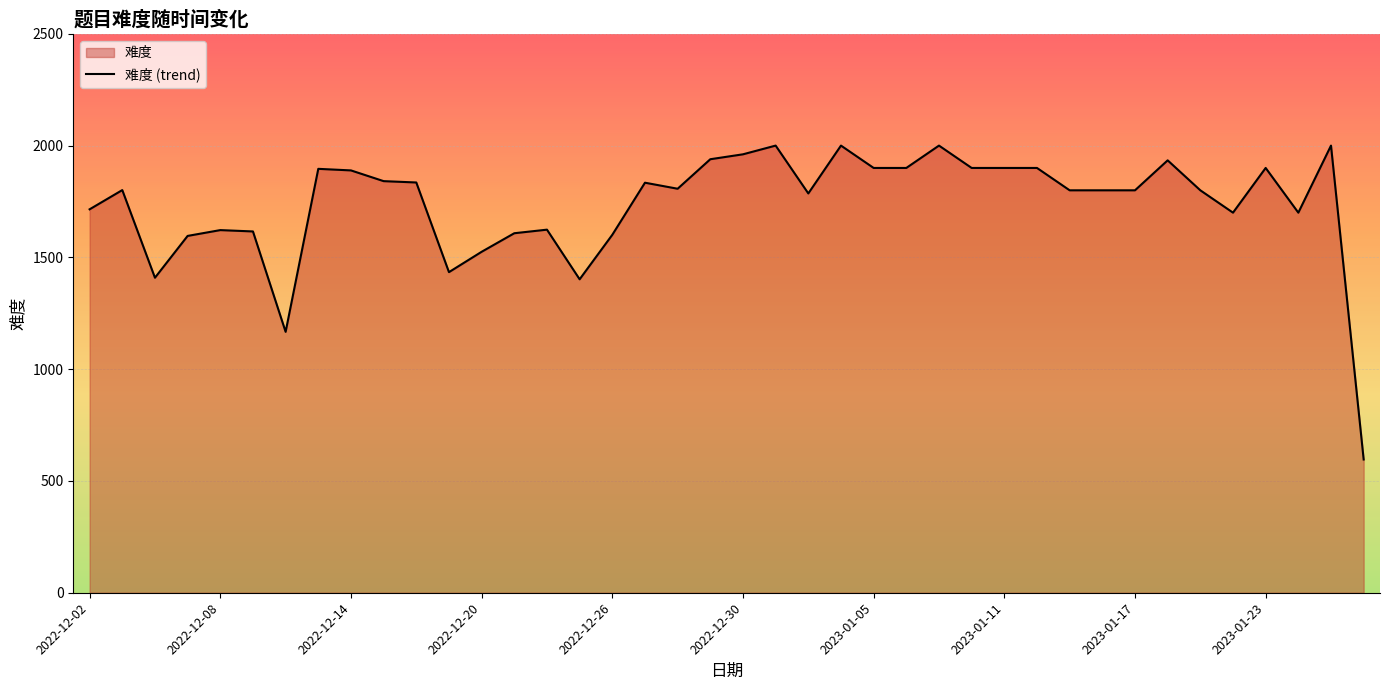

At which category does the chart reach its peak across all series?

21